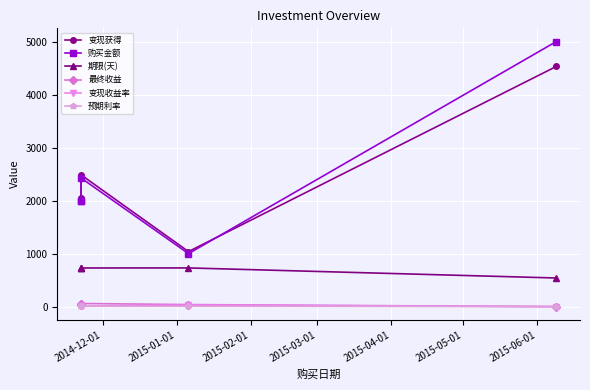

What is the label of the 1st point from the left?

2014-12-01